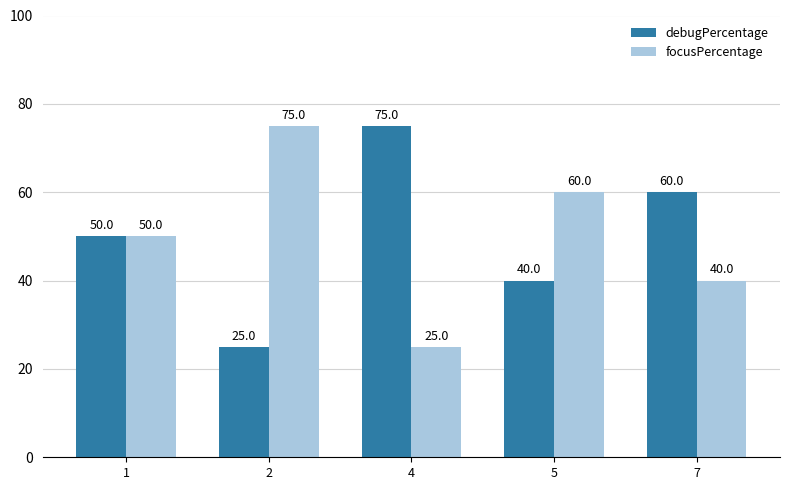

How many bars are there in total?

10